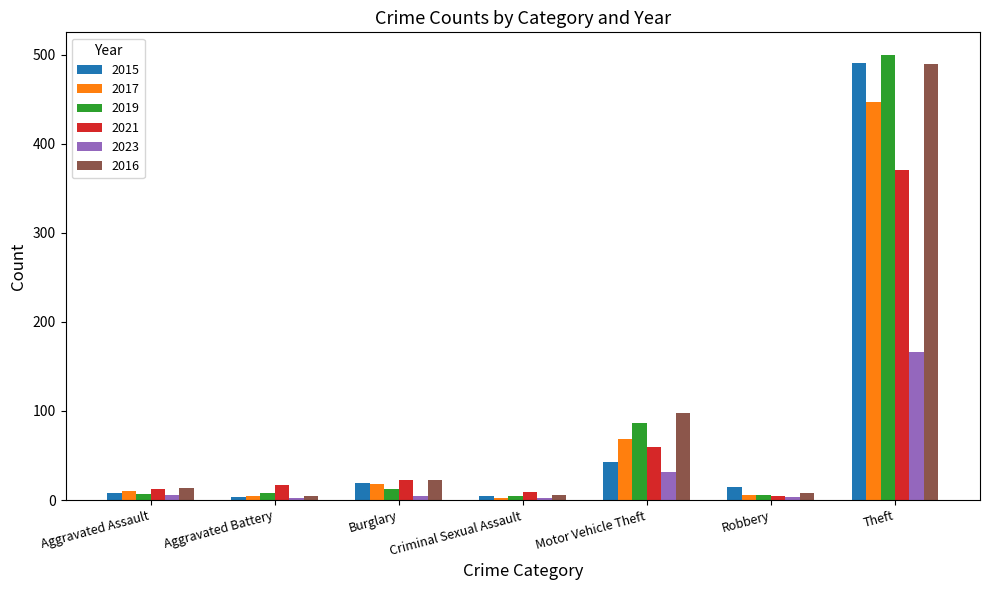

What is the label of the 3rd bar from the left?

Burglary